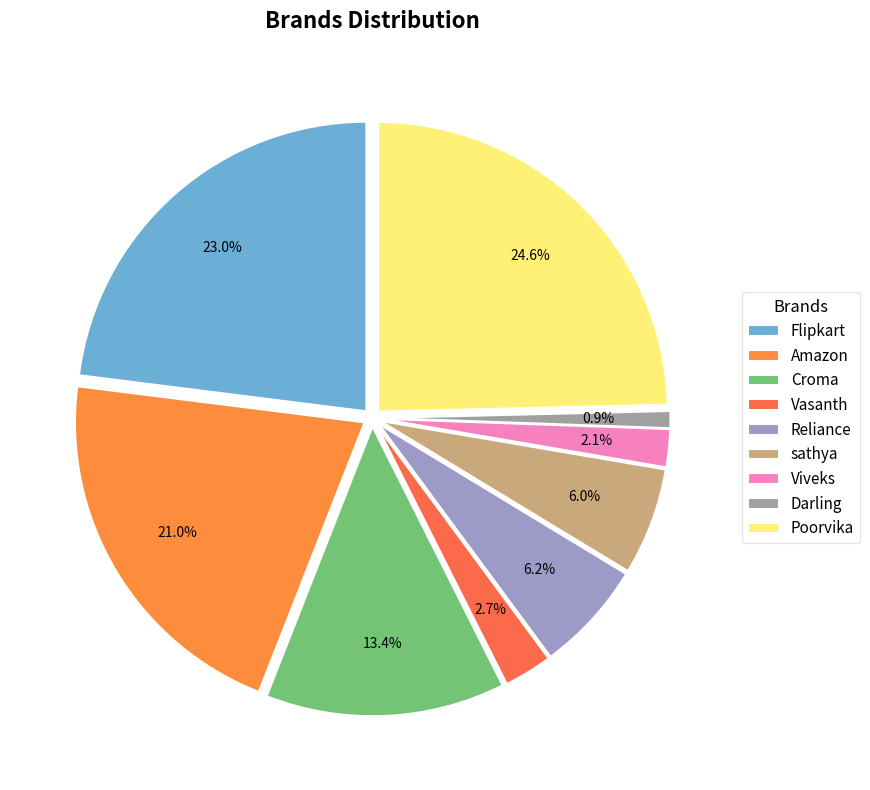

True or false: Darling accounts for 8% of the total.

False